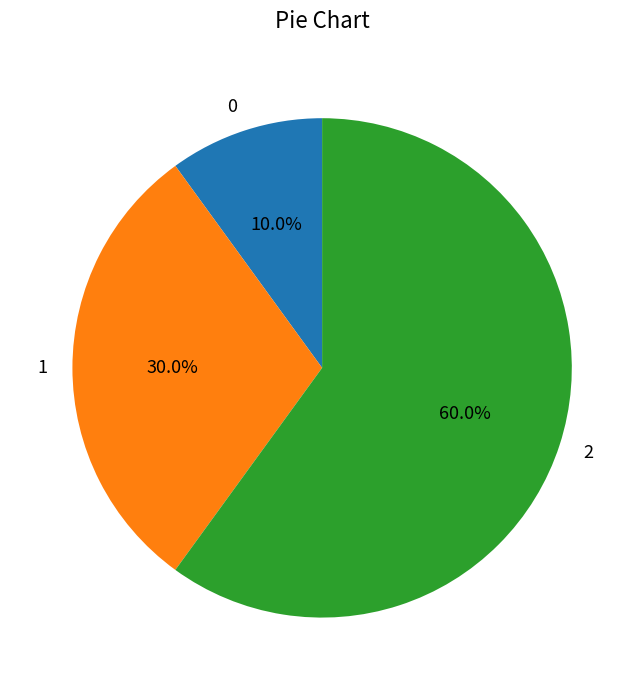

Is 1 the majority of the pie?

No